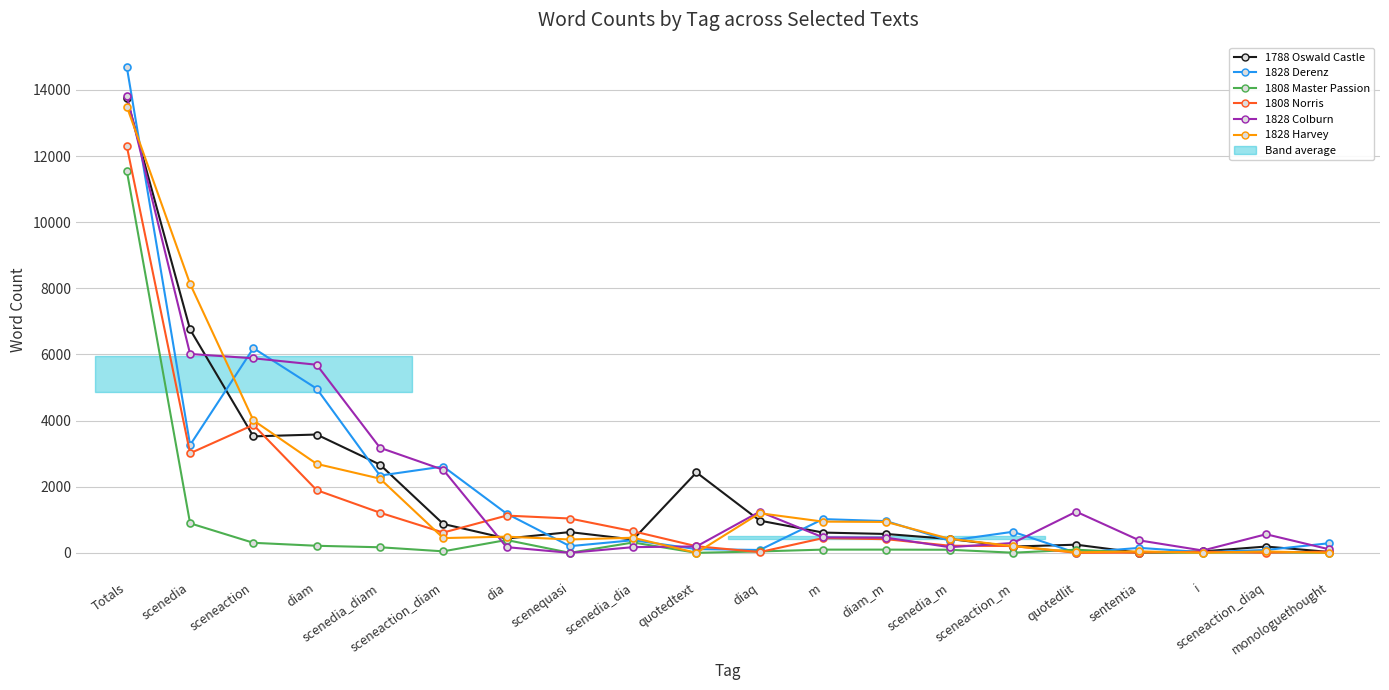

At which category does 1828 Colburn reach its first local peak?

diaq